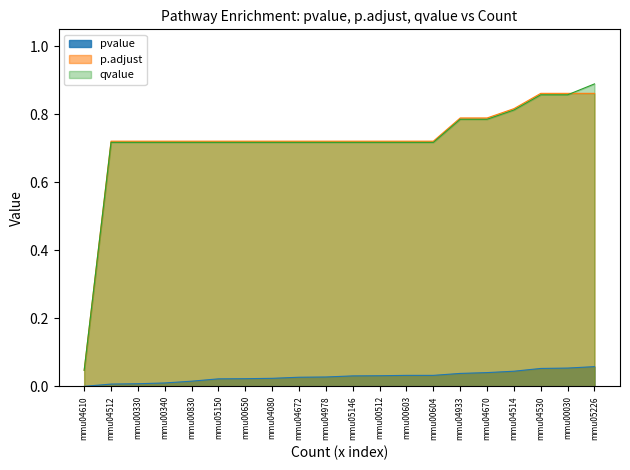

Which category has the lowest value across all series?

mmu04610